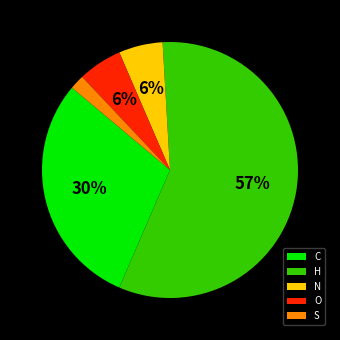

The N slice represents 6% of the pie. True or false?

True